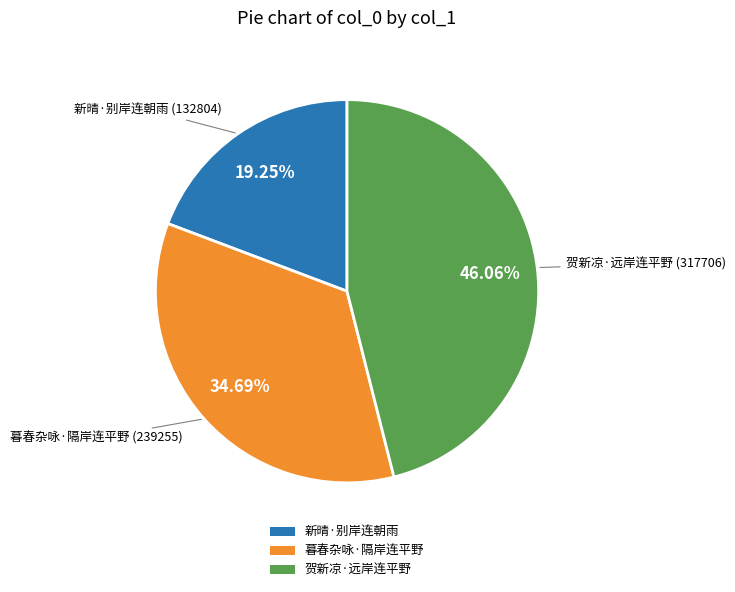

To the nearest percent, what is the difference between the largest and smallest slice percentages?

27%